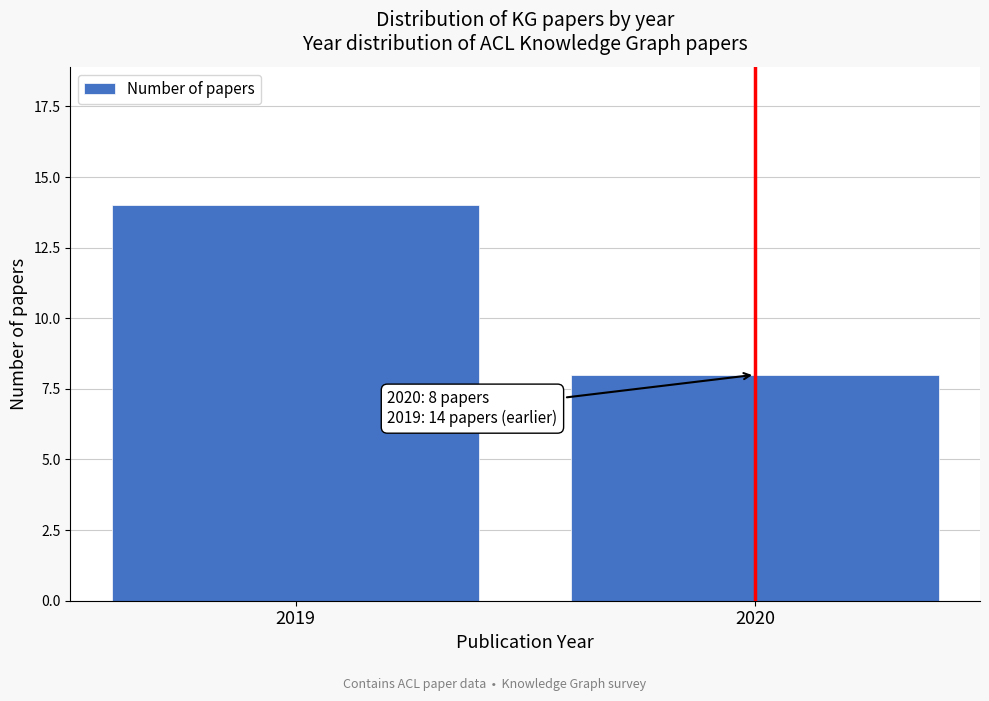

Reading left to right, extract all data points from this chart.

14	8